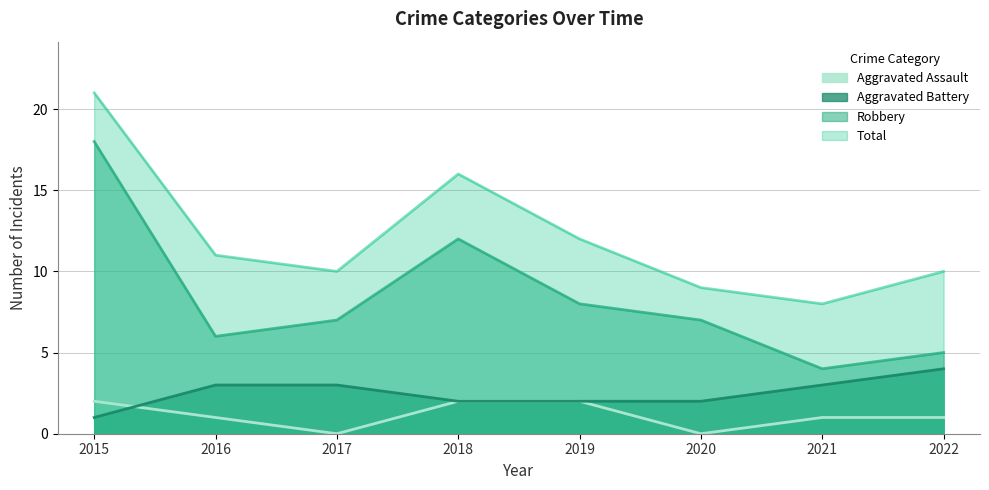

What is the average value of the Total series?

12